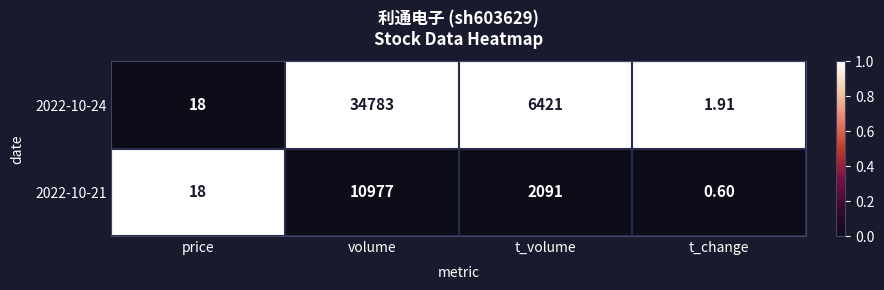

Rank the categories by 2022-10-21 value from highest to lowest.

volume, t_volume, price, t_change